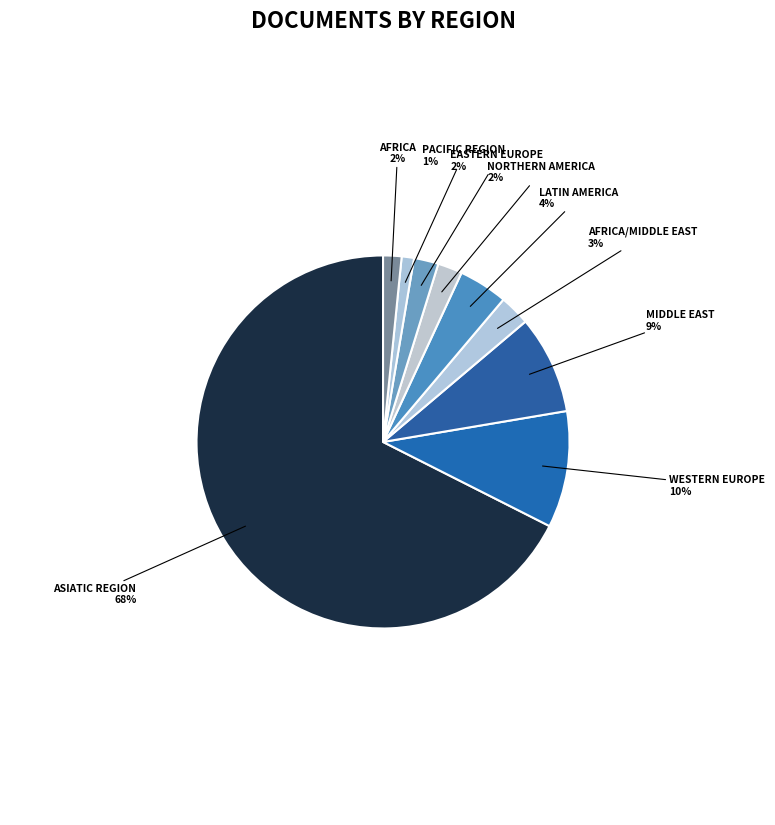

Count the number of slices in the pie.

9